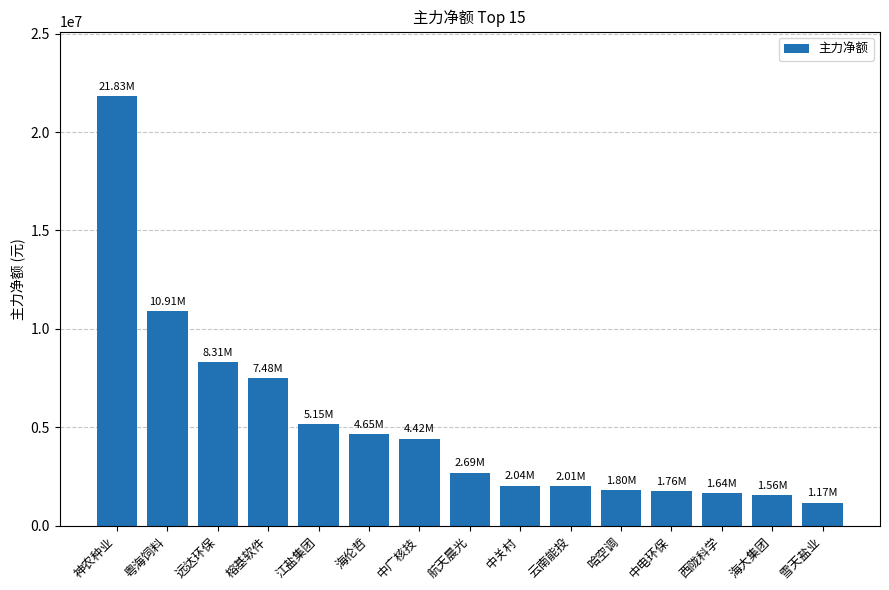

Count the number of data series in this chart.

1